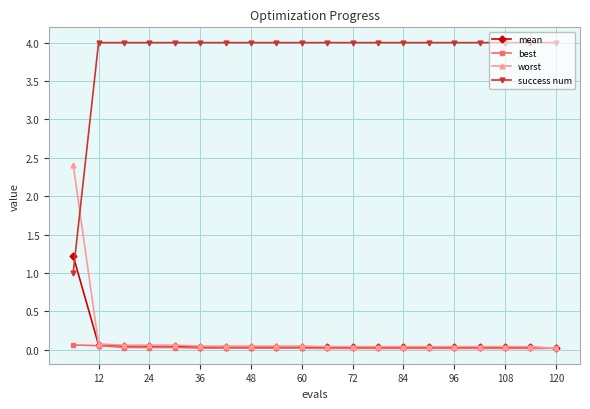

Count the number of data series in this chart.

4